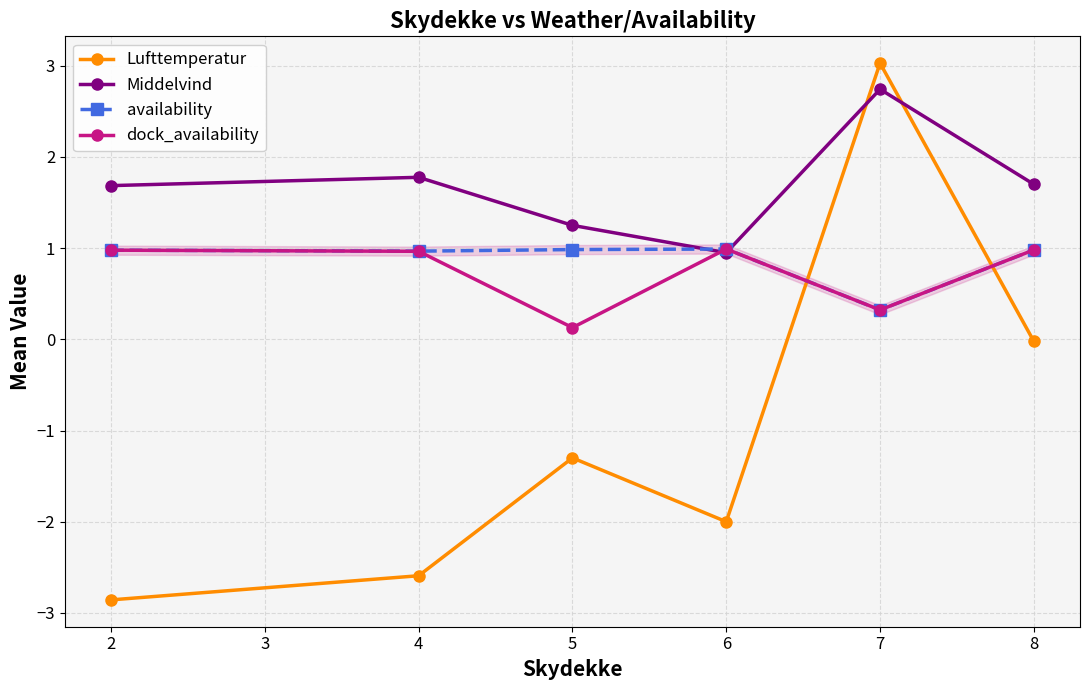

Rank the series by their maximum value, from lowest to highest.

availability, dock_availability, Middelvind, Lufttemperatur